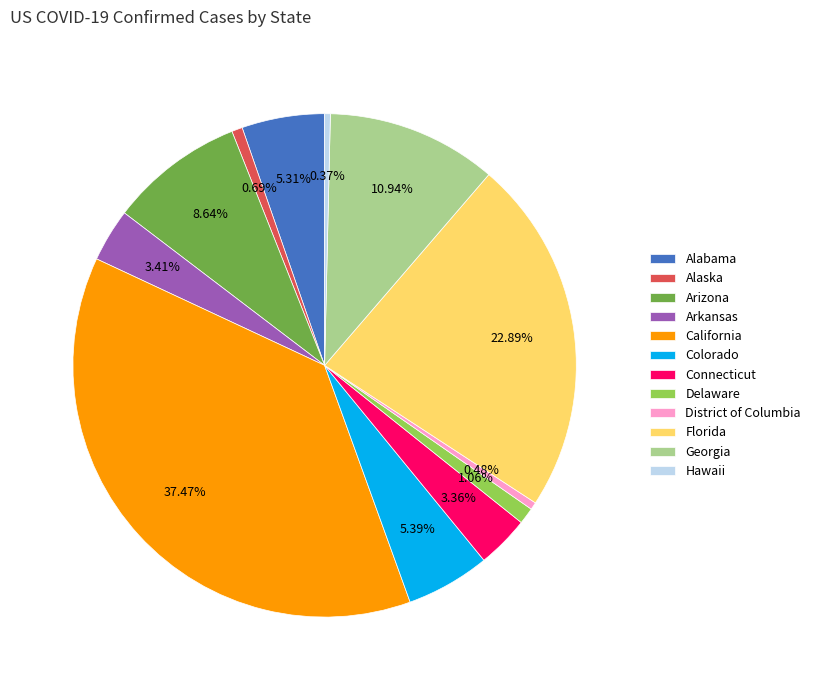

How many segments does this pie chart have?

12